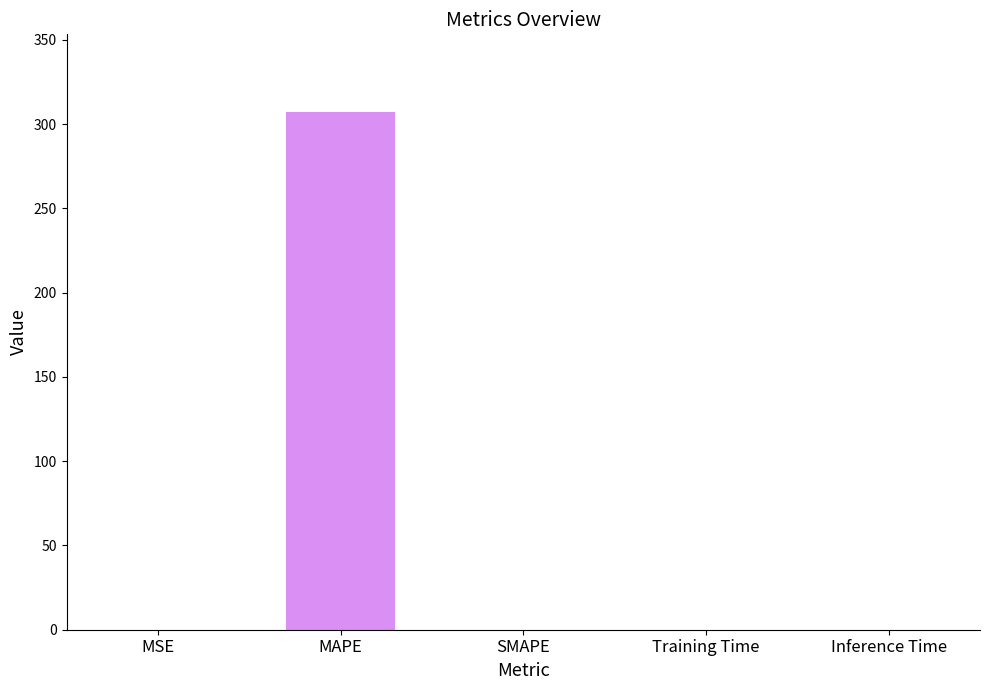

At which category does the chart reach its peak across all series?

MAPE